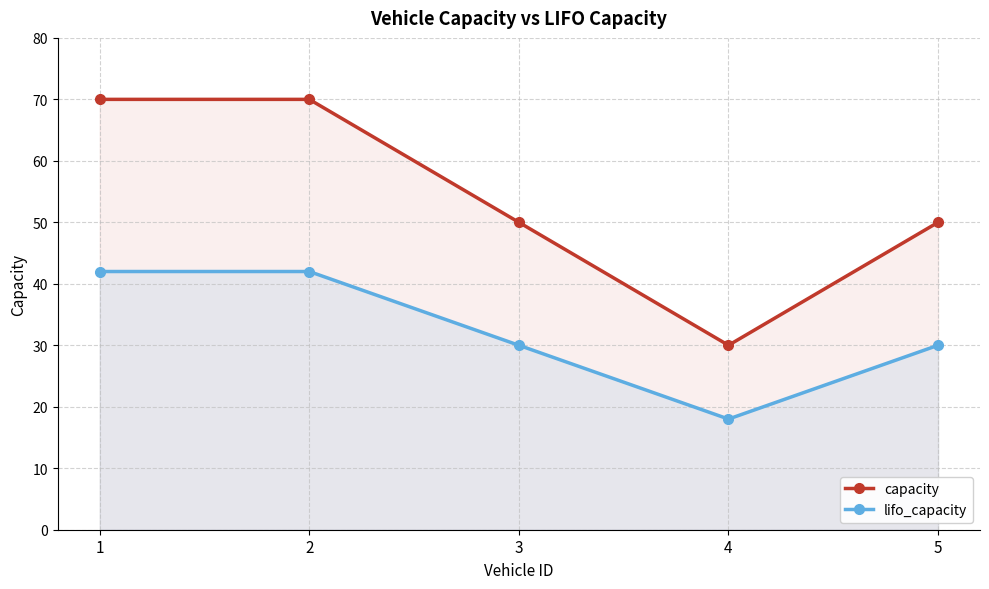

What is the total value across all series at 2?

112